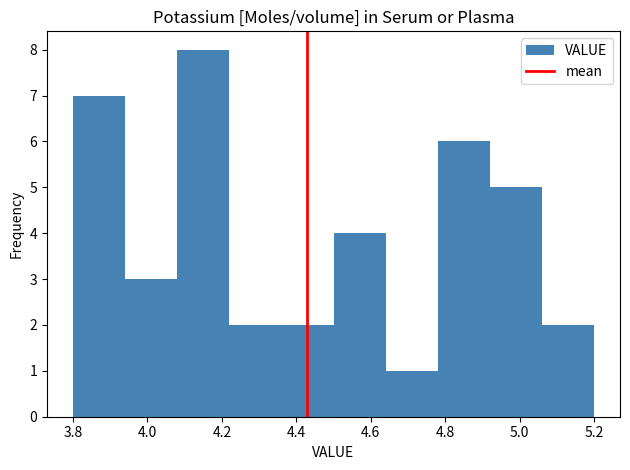

Reading left to right, list every bar in this chart as the range it spans on the x-axis followed by its height. The values are not printed on the chart, so give them approximately, as read against the axis.

3.80 to 3.94: 7
3.94 to 4.08: 3
4.08 to 4.22: 8
4.22 to 4.36: 2
4.36 to 4.50: 2
4.50 to 4.64: 4
4.64 to 4.78: 1
4.78 to 4.92: 6
4.92 to 5.06: 5
5.06 to 5.20: 2